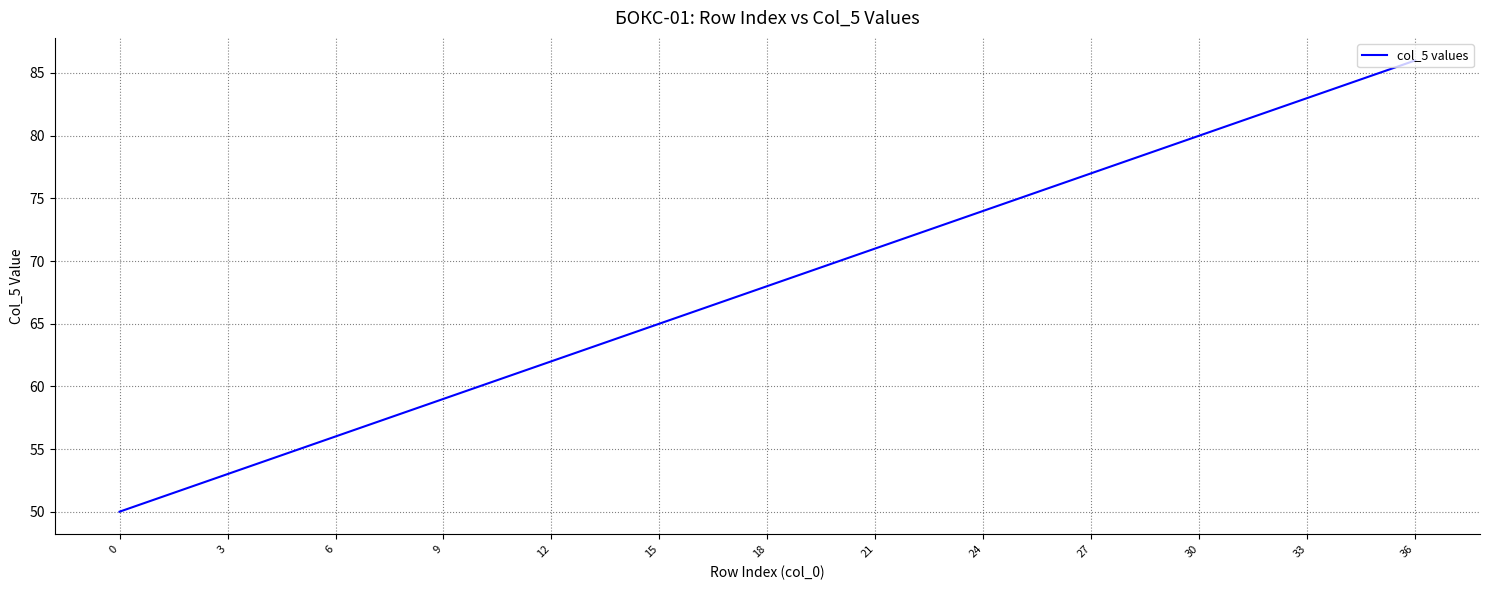

What is the maximum value shown in the chart?

86